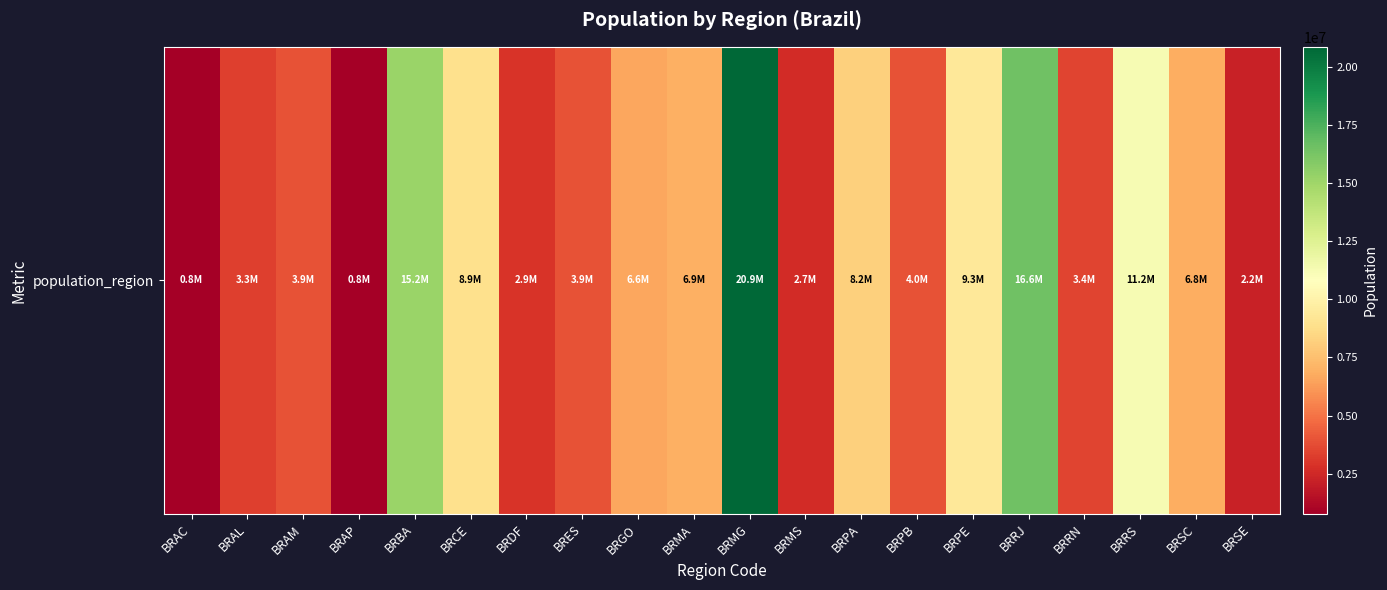

Which has a higher value, BRGO or BRRS?

BRRS